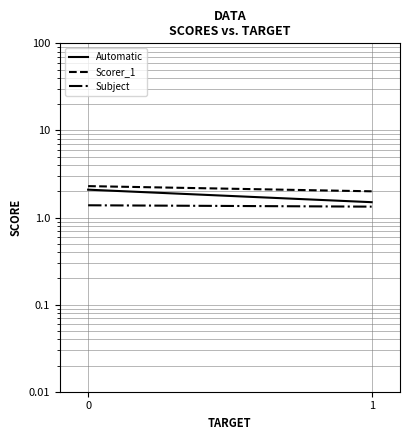

What are all the series names shown in the legend?

Automatic, Scorer_1, Subject